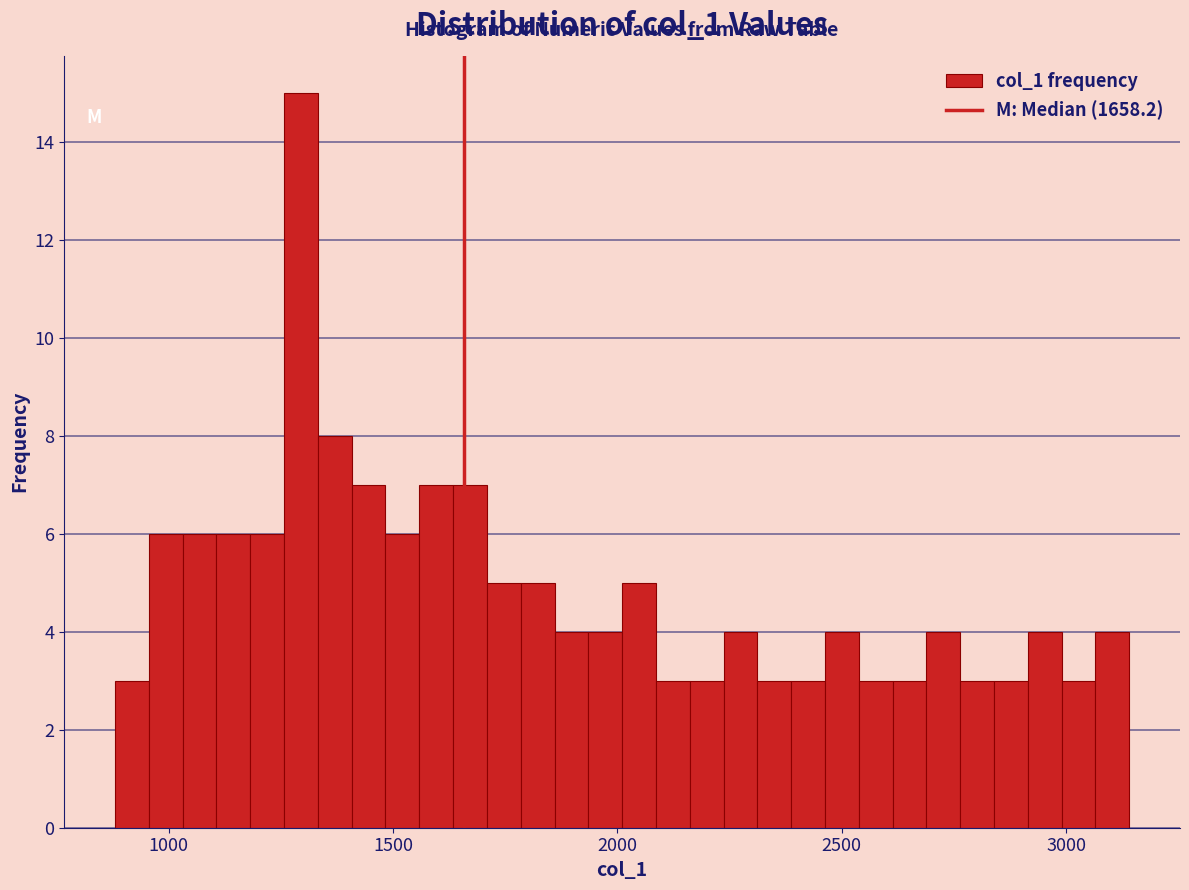

Read against the x-axis, roughly where is the centre of the tallest bar?

1300